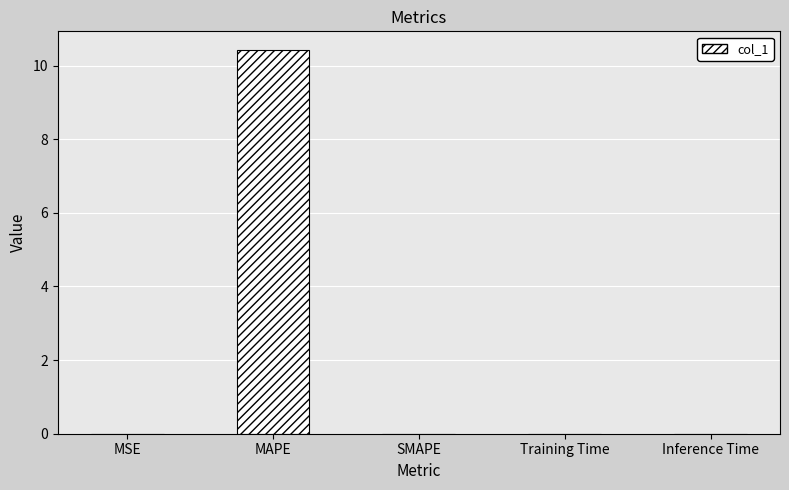

Which has a higher value, MAPE or Training Time?

MAPE